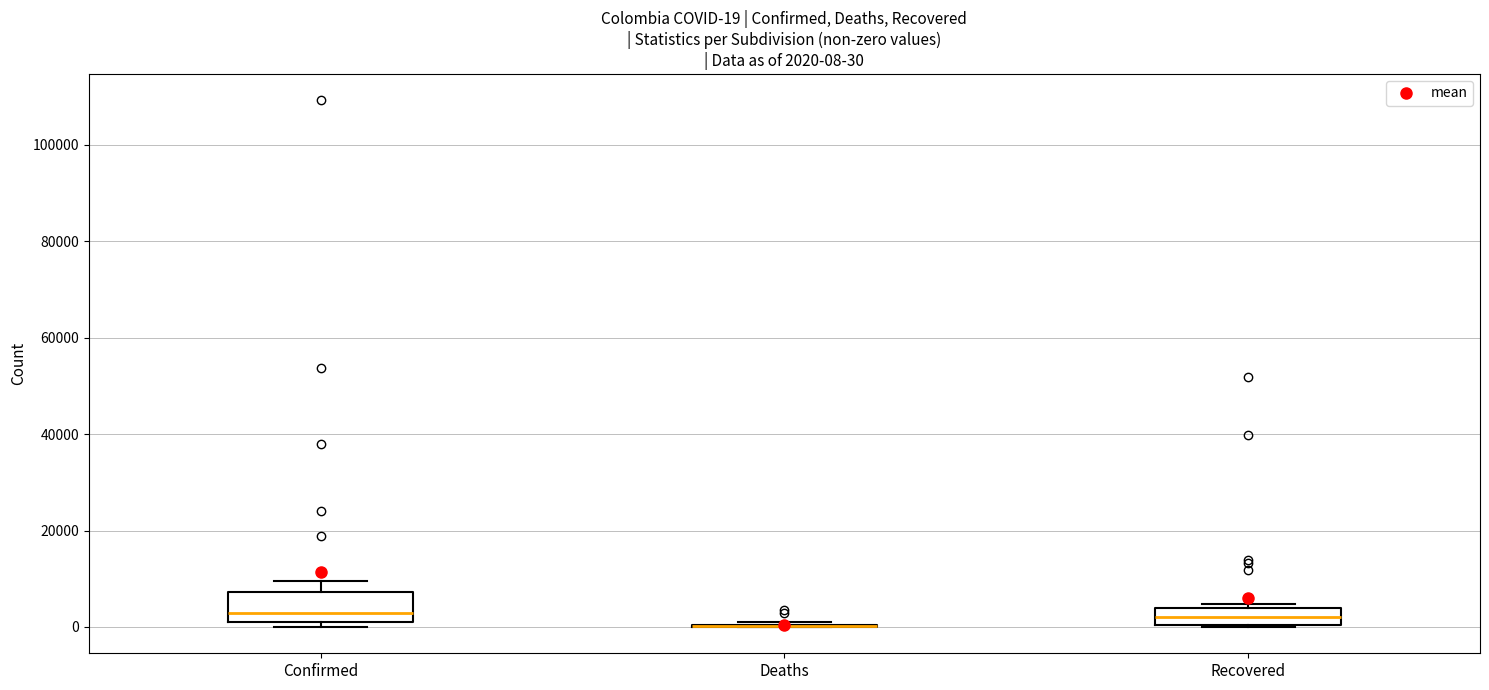

Comparing the boxes themselves (not the whiskers), which one is the tallest?

Confirmed